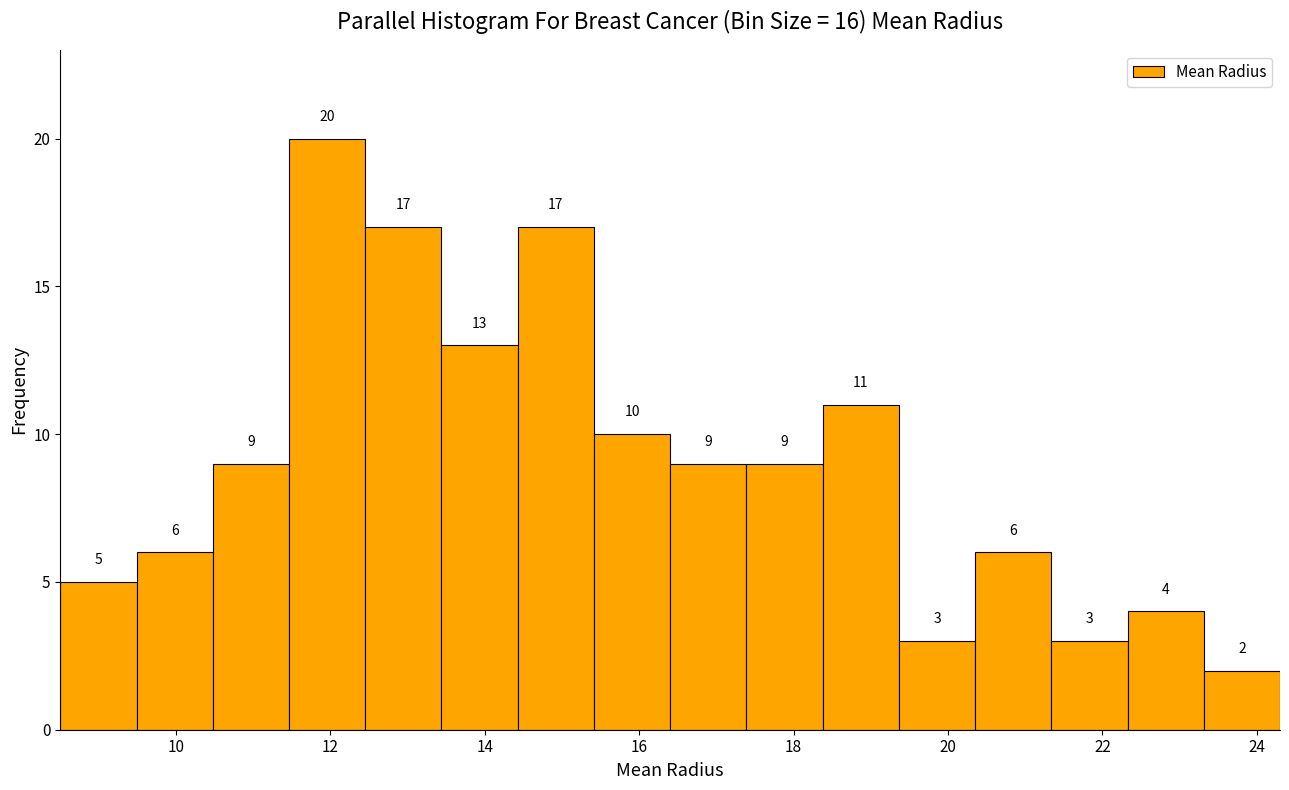

Reading left to right, list every bar in this chart as the range it spans on the x-axis followed by its height. The bar edges are not printed on the chart, so give them approximately, as read against the axis.

8.6 to 9.4: 5
9.4 to 10.4: 6
10.4 to 11.4: 9
11.4 to 12.4: 20
12.4 to 13.4: 17
13.4 to 14.4: 13
14.4 to 15.4: 17
15.4 to 16.4: 10
16.4 to 17.4: 9
17.4 to 18.4: 9
18.4 to 19.4: 11
19.4 to 20.4: 3
20.4 to 21.4: 6
21.4 to 22.4: 3
22.4 to 23.4: 4
23.4 to 24.4: 2